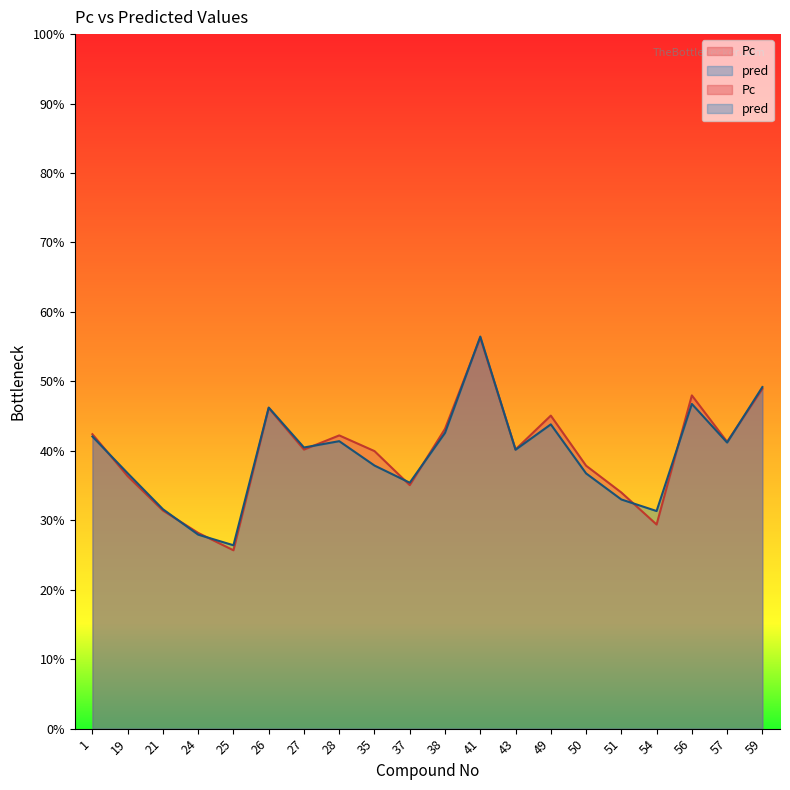

Which category has the lowest value across all series?

25